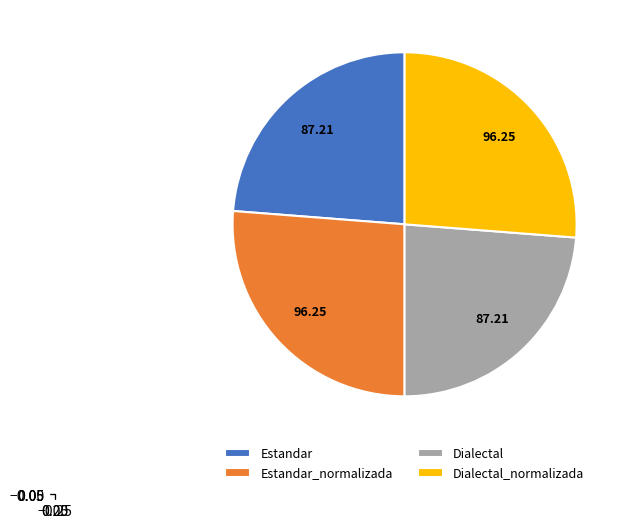

Is there a majority slice in this chart?

No